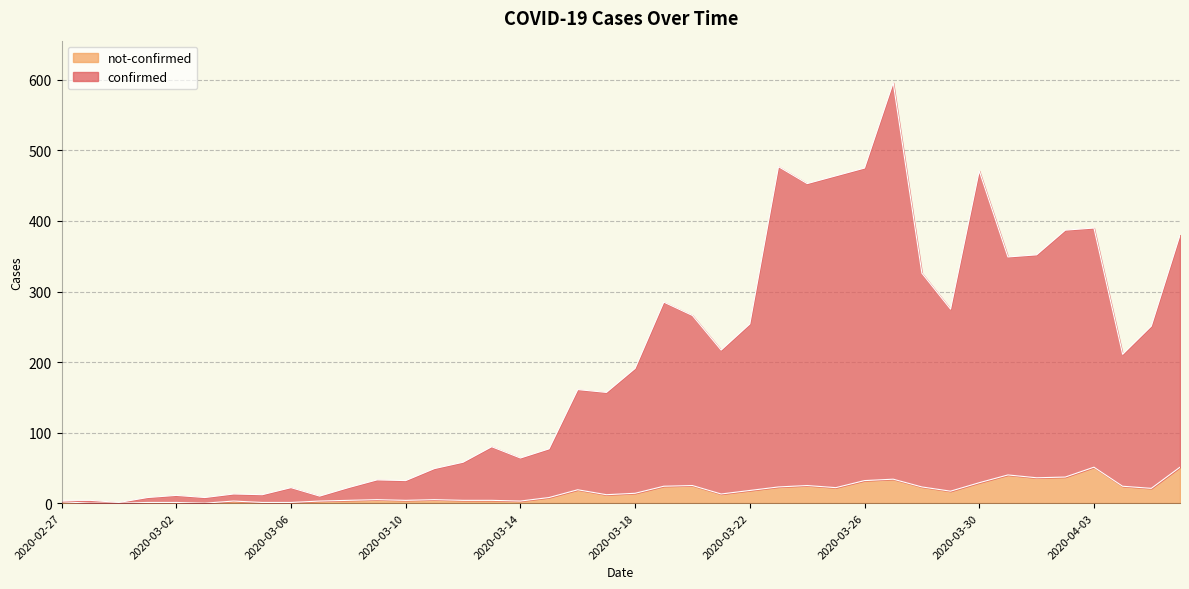

How many values in not-confirmed are above zero?

37